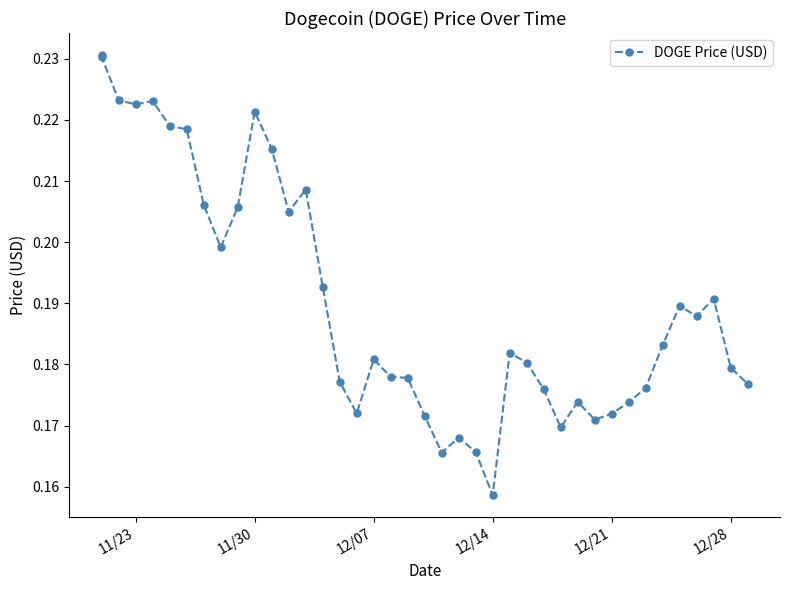

How many points are higher than both their immediate neighbors (excluding endpoints)?

9